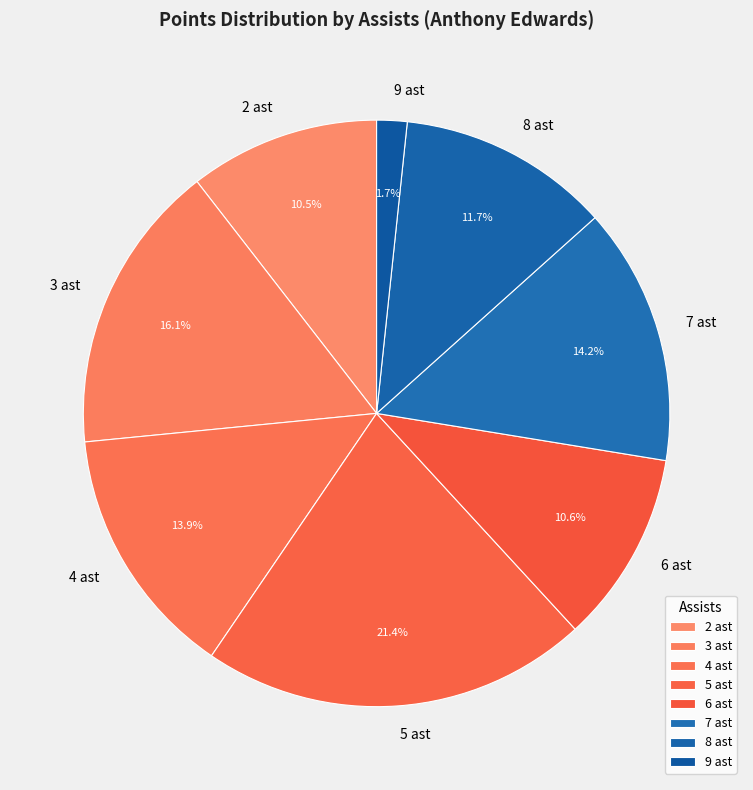

What is the smallest slice in the pie chart?

9 ast